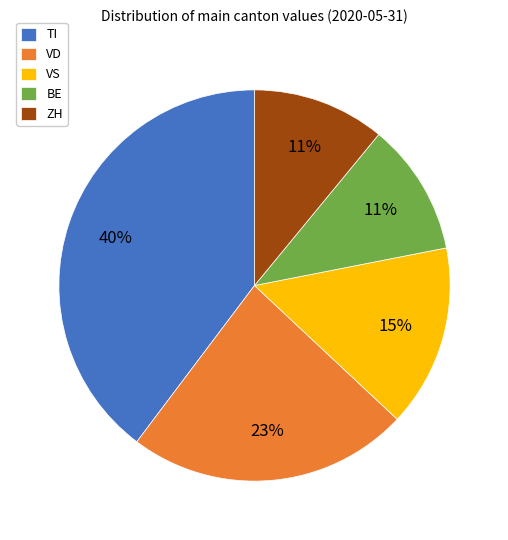

To the nearest percent, what portion does VS represent?

15%